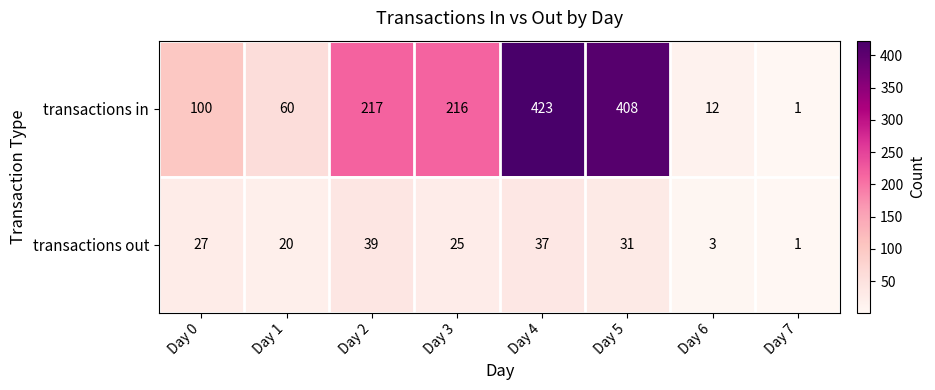

How many categories are shown in the chart?

8